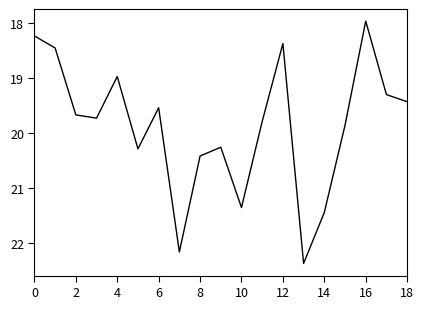

What is the greatest value displayed?

22.4